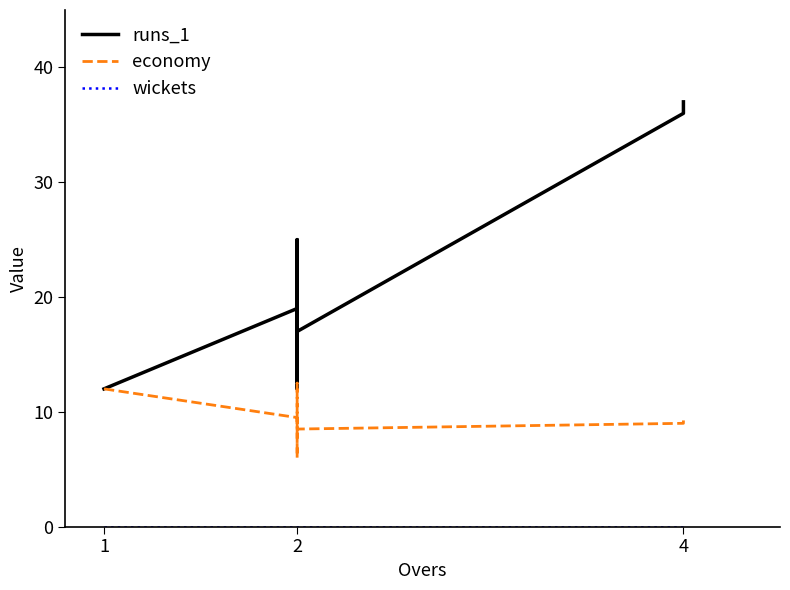

At which category does the chart reach its minimum across all series?

1